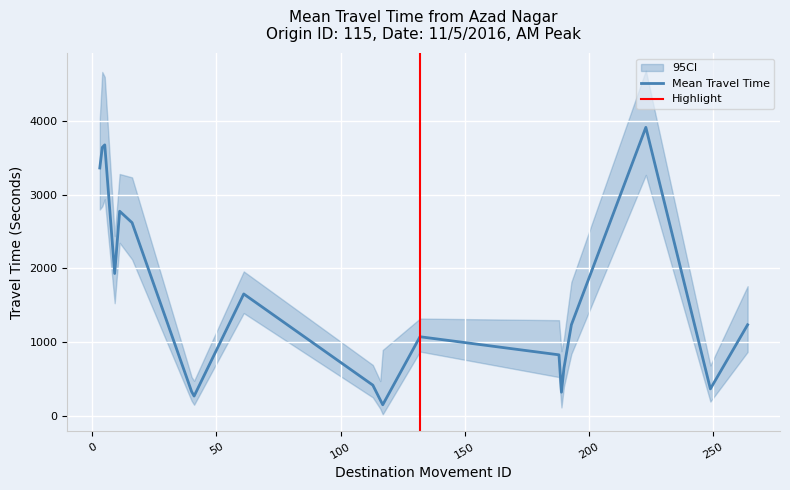

Rank the series by their maximum value, from highest to lowest.

Range - Upper Bound Travel Time (Seconds), Mean Travel Time (Seconds), Range - Lower Bound Travel Time (Seconds)